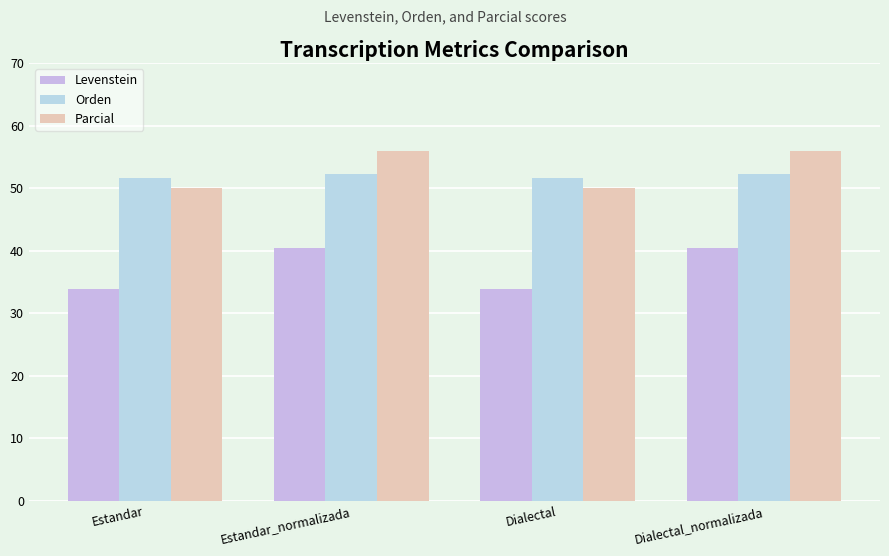

How many data points in Levenstein are less than 40?

2